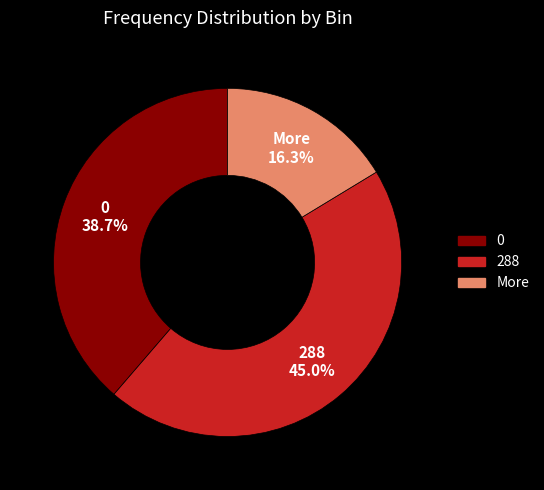

Between More and 288, which is larger?

288